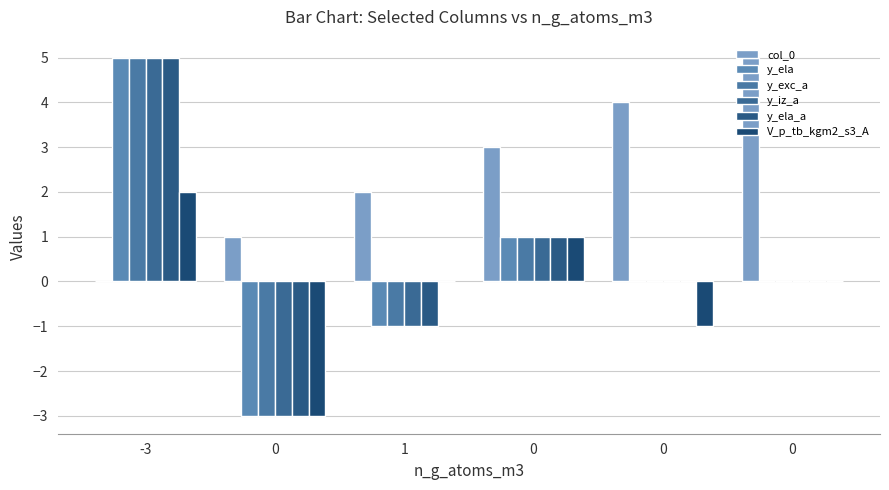

The y_ela series shows -1 at 0. True or false?

False